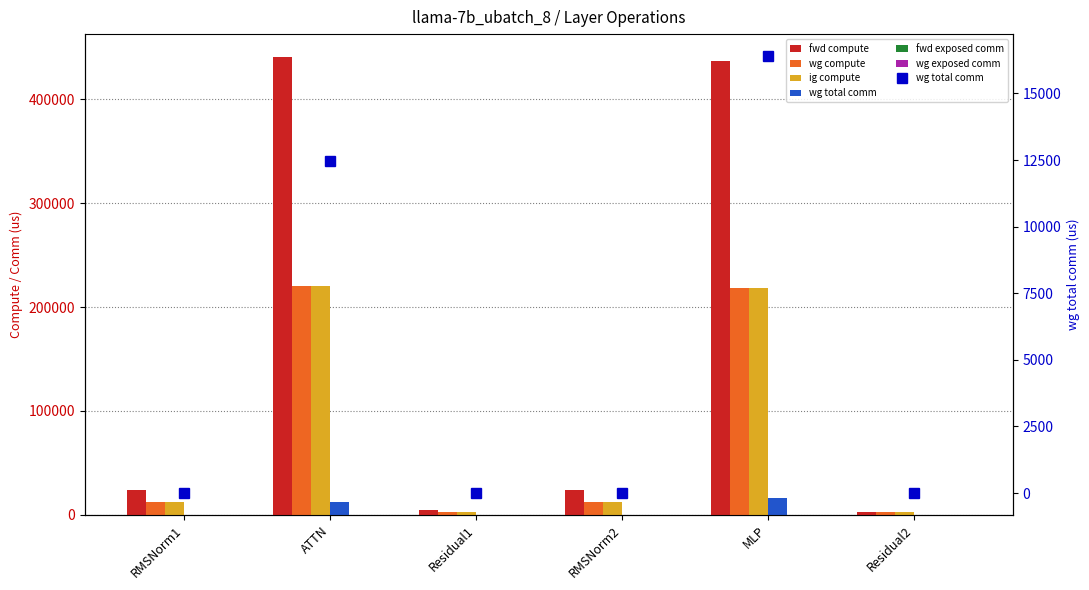

Which series has the largest total across all categories?

fwd compute